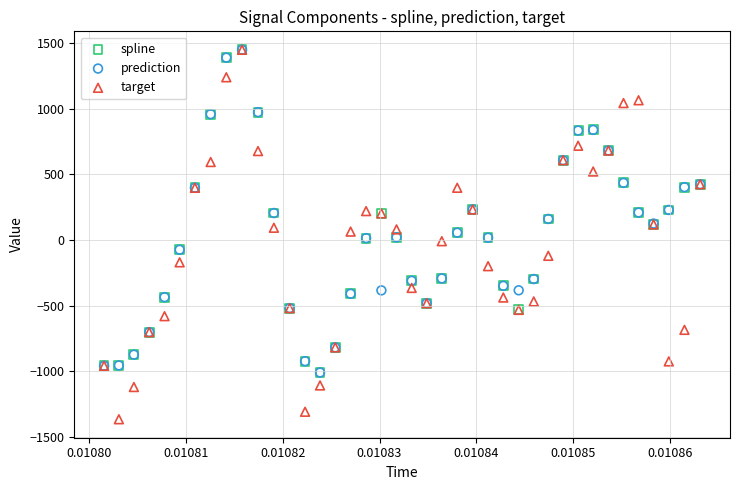

Which series has the widest spread of Y values?

target